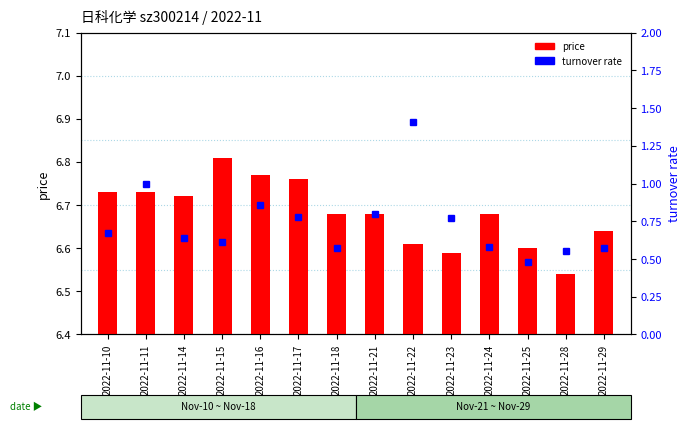

True or false: the data shows 0.6 at 2022-11-18.

True